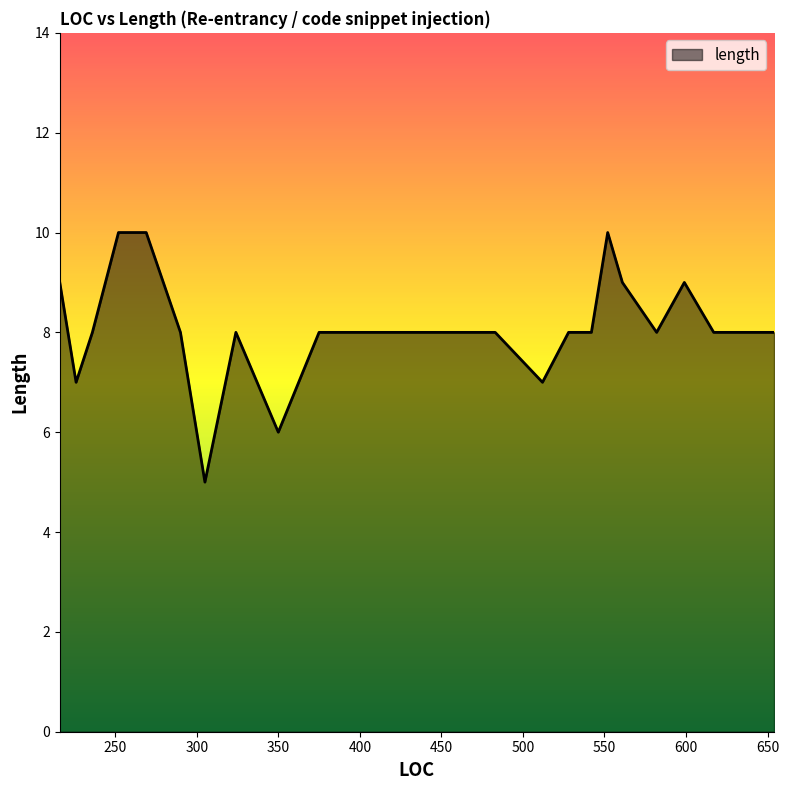

What is the smallest value displayed?

5